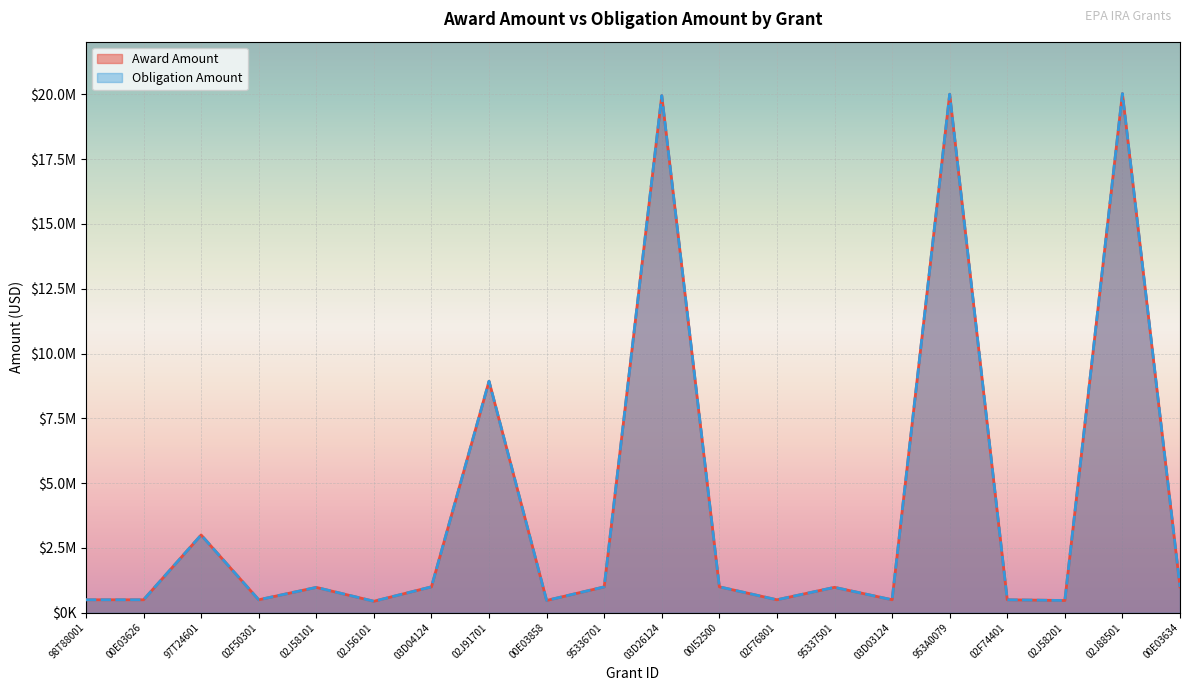

Rank the series by their maximum value, from highest to lowest.

Award Amount, Obligation Amount